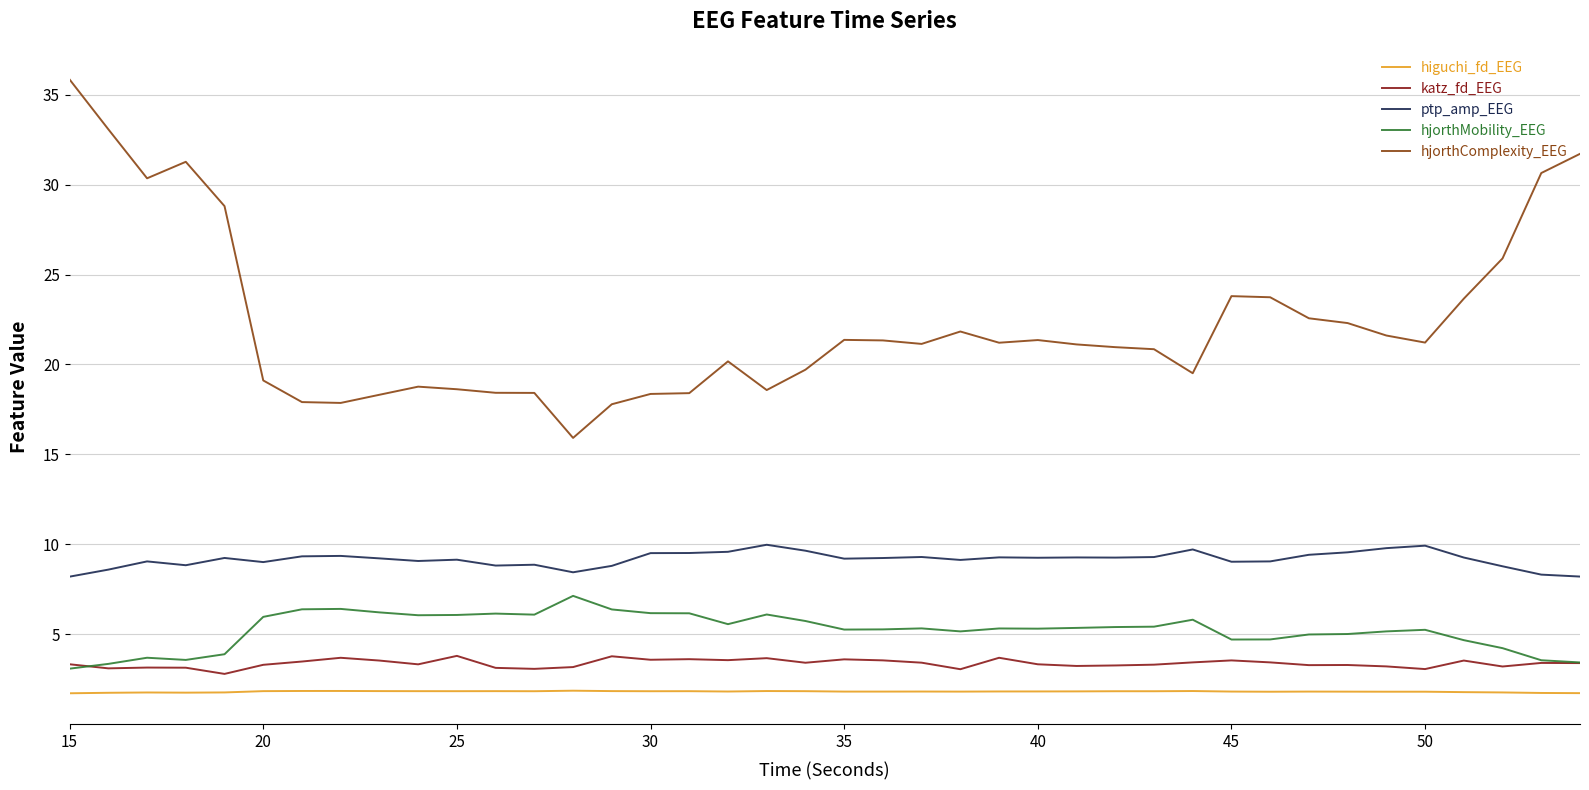

What are all the series names shown in the legend?

higuchi_fd_EEG, katz_fd_EEG, ptp_amp_EEG, hjorthMobility_EEG, hjorthComplexity_EEG